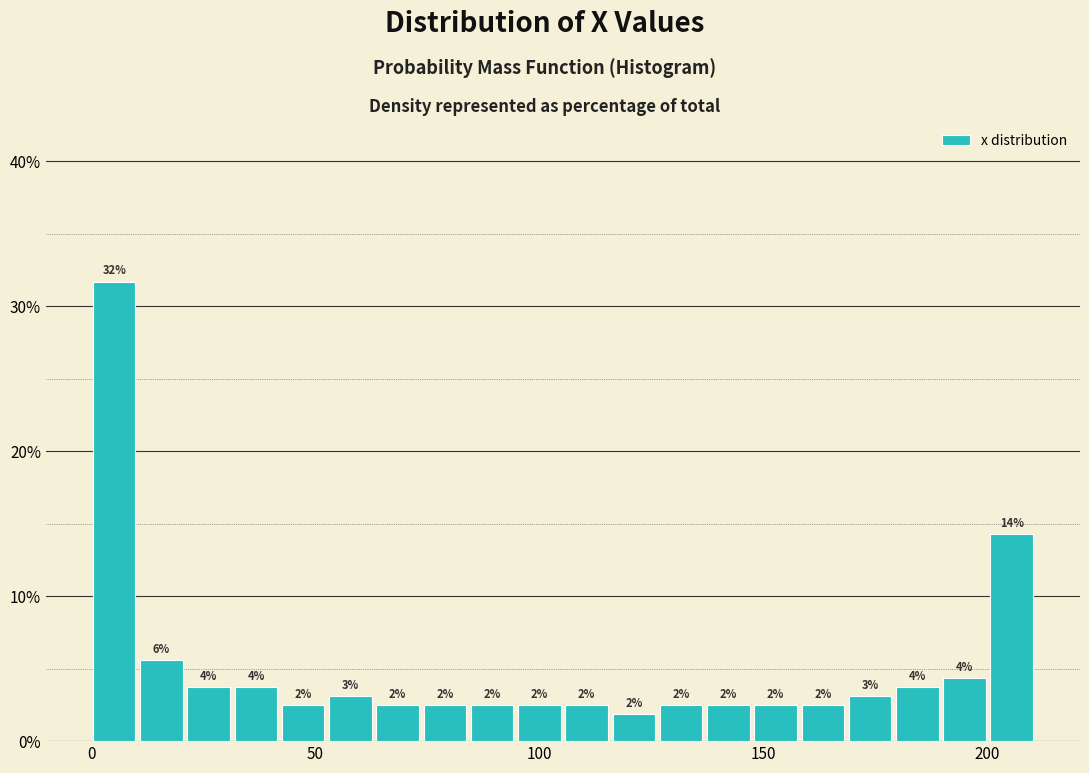

Read against the x-axis, roughly where is the centre of the tallest bar?

5